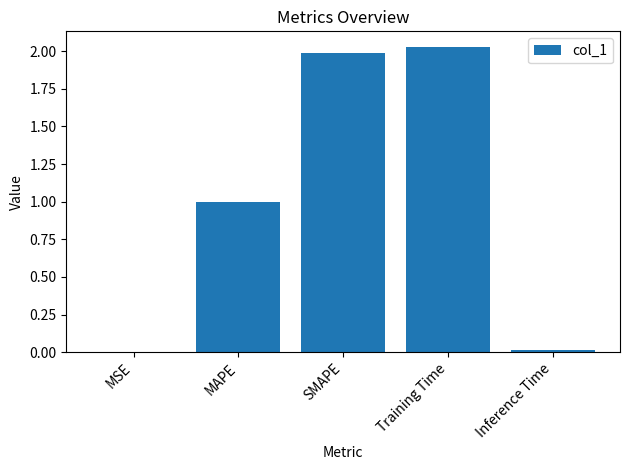

How many data points does each series have?

5